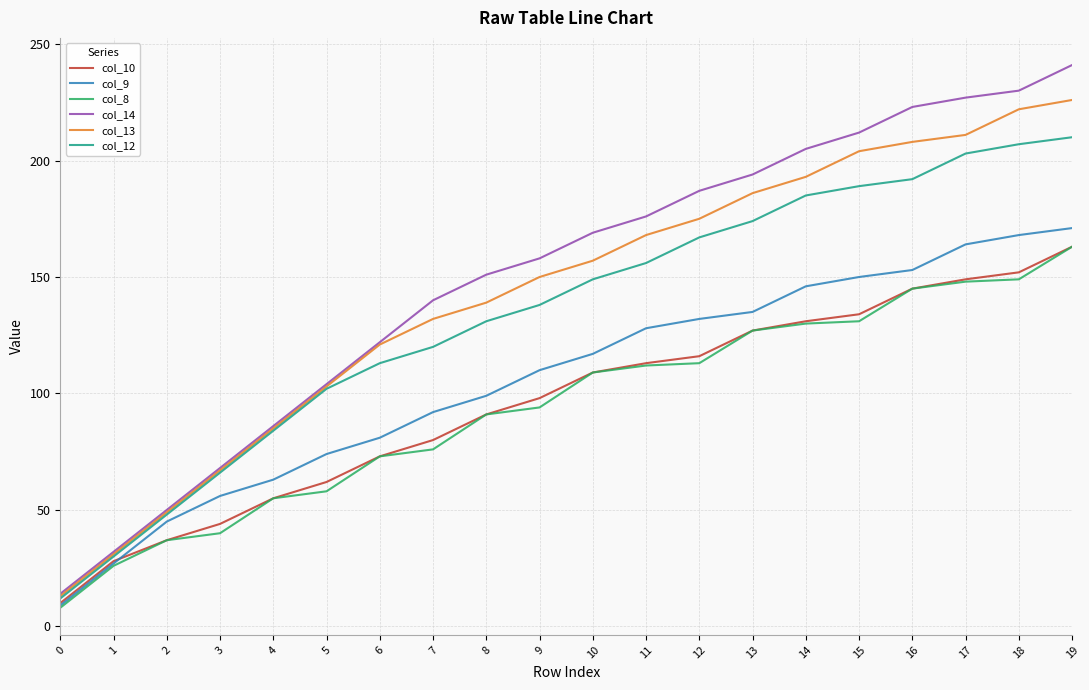

Which series changed the most between 6 and 14?

col_14